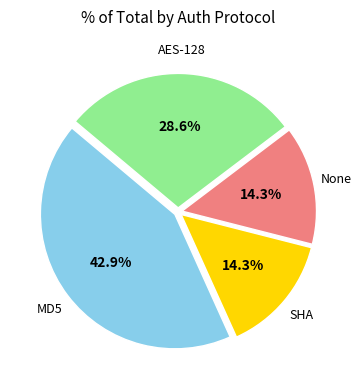

Is there any slice that represents more than half of the pie?

No